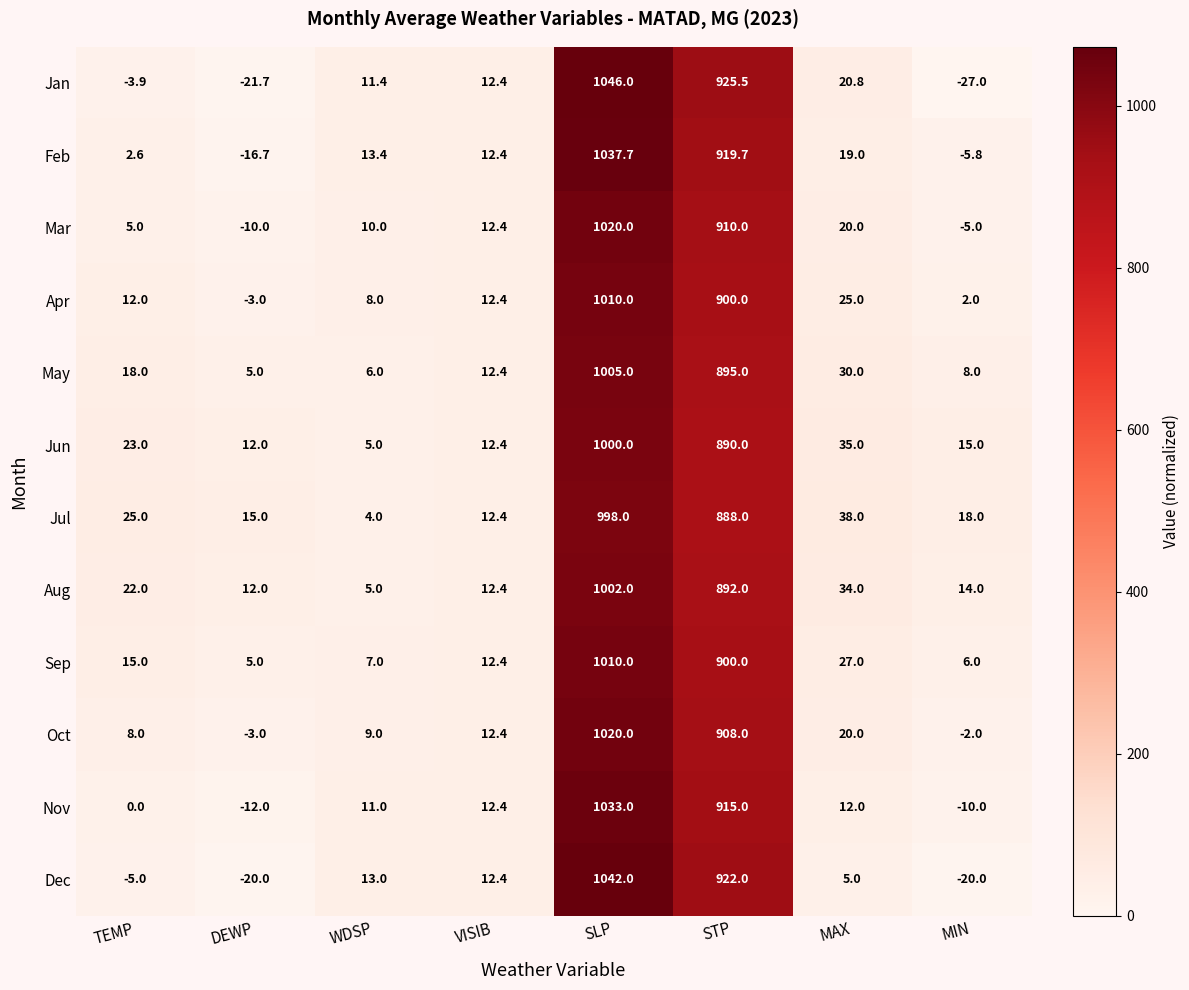

At which label does Feb reach its peak?

SLP